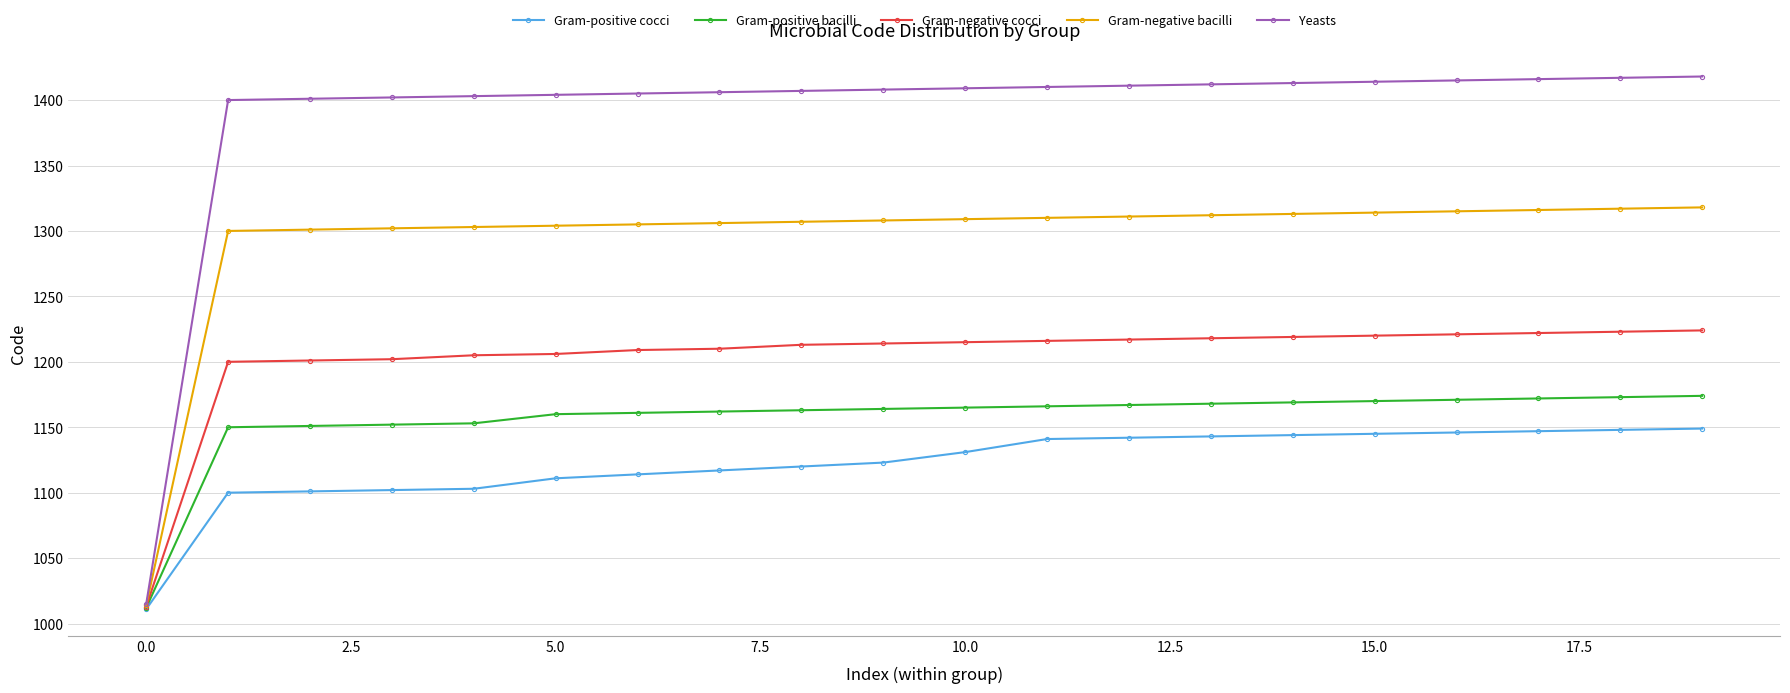

What is the value of the Gram-positive cocci point at the 18th from the left?

1147